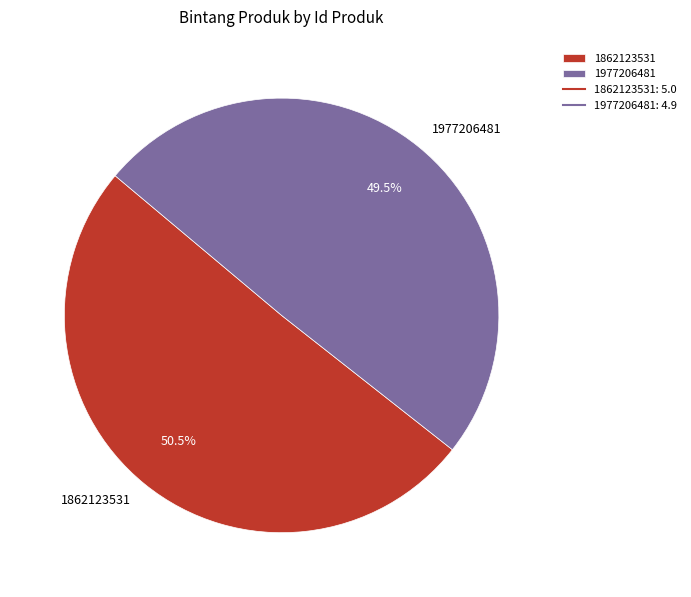

Which slice represents more than half of the pie?

1862123531